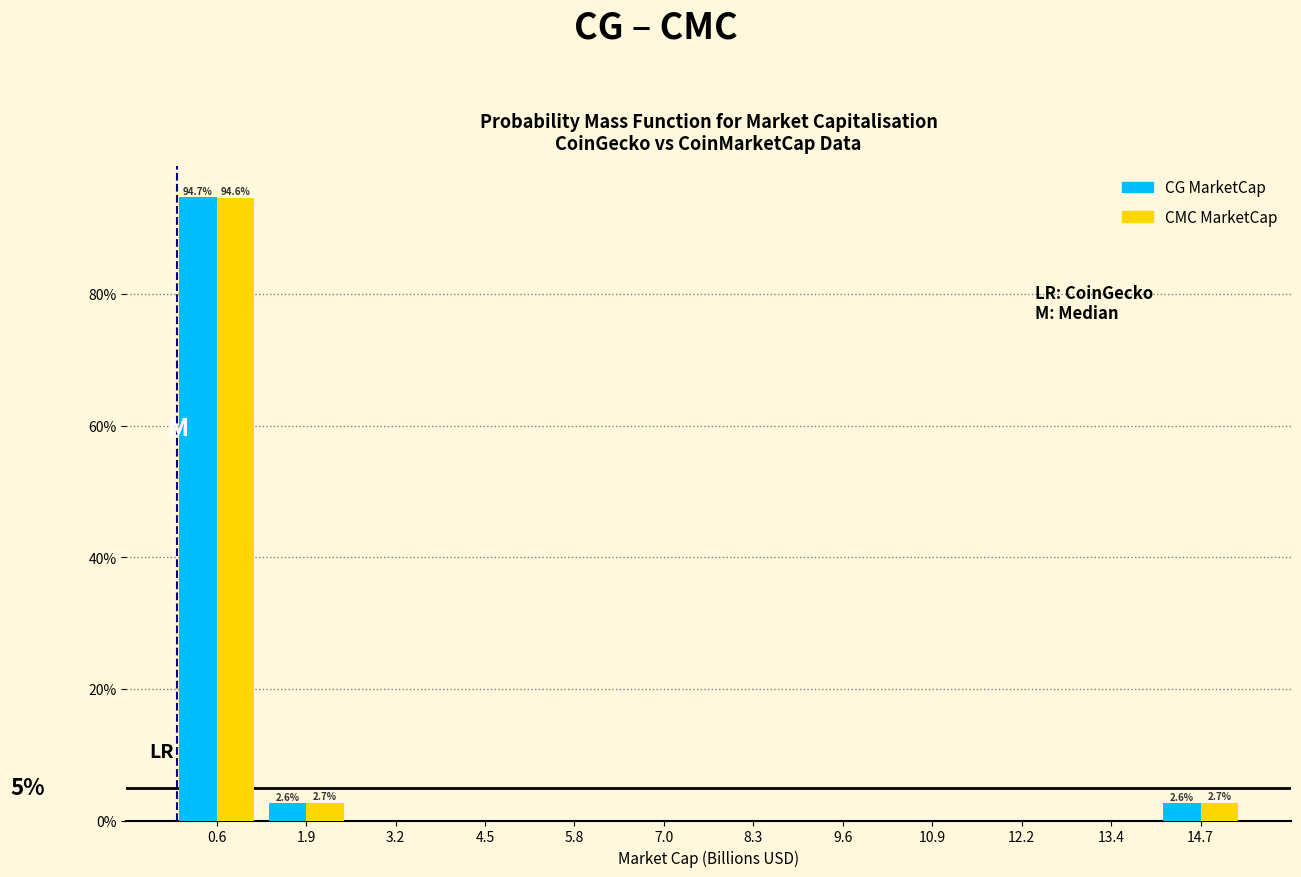

In the CG MarketCap series, which range on the x-axis has the tallest bar?

0.0 to 1.2